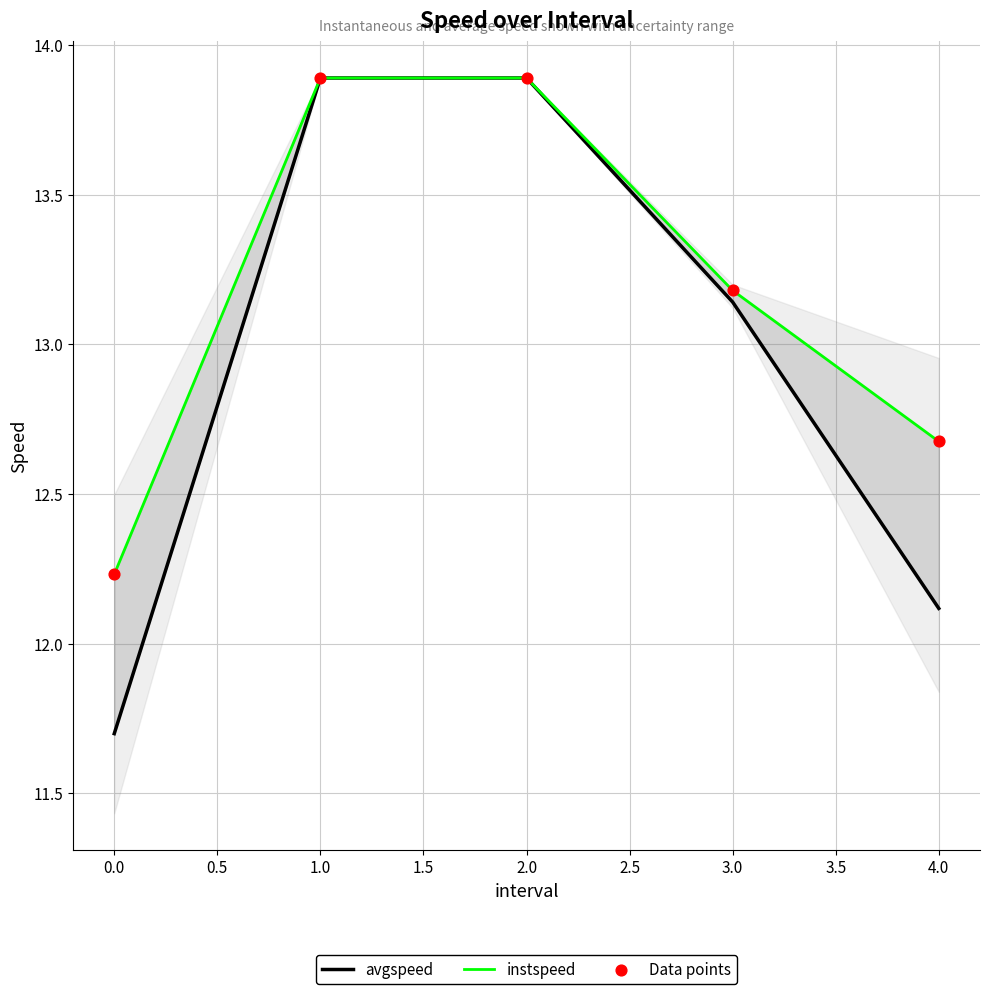

Which series reaches the maximum Y coordinate?

avgspeed